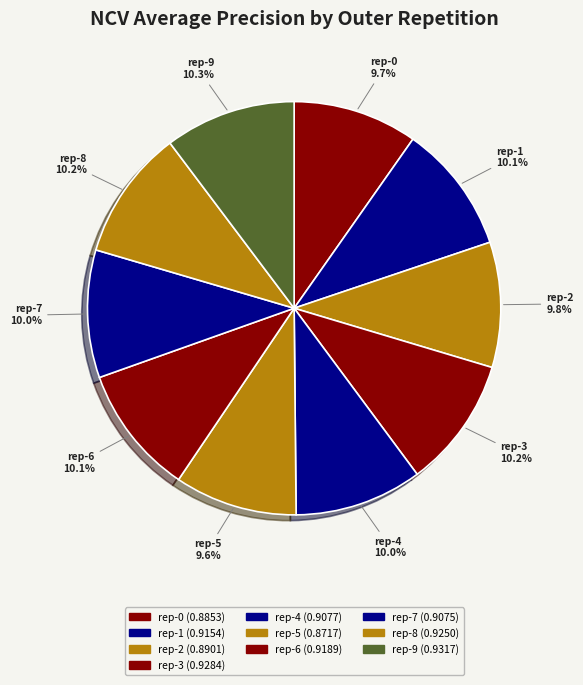

Do rep-2 and rep-0 together represent more than half of the pie?

No